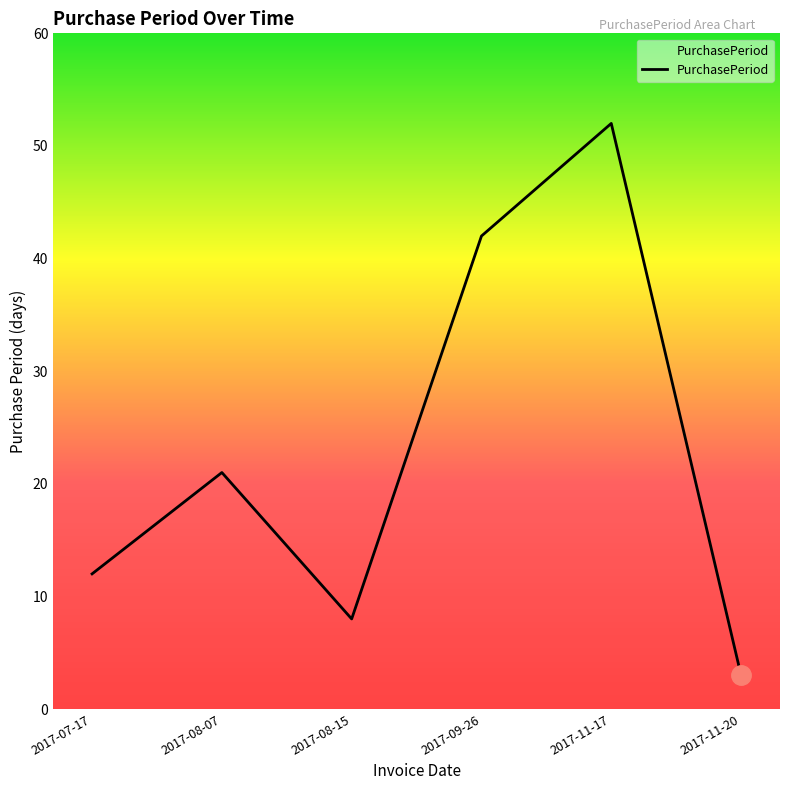

Reading right to left, extract all data points from this chart.

2017-11-20=3	2017-11-17=52	2017-09-26=42	2017-08-15=8	2017-08-07=21	2017-07-17=12